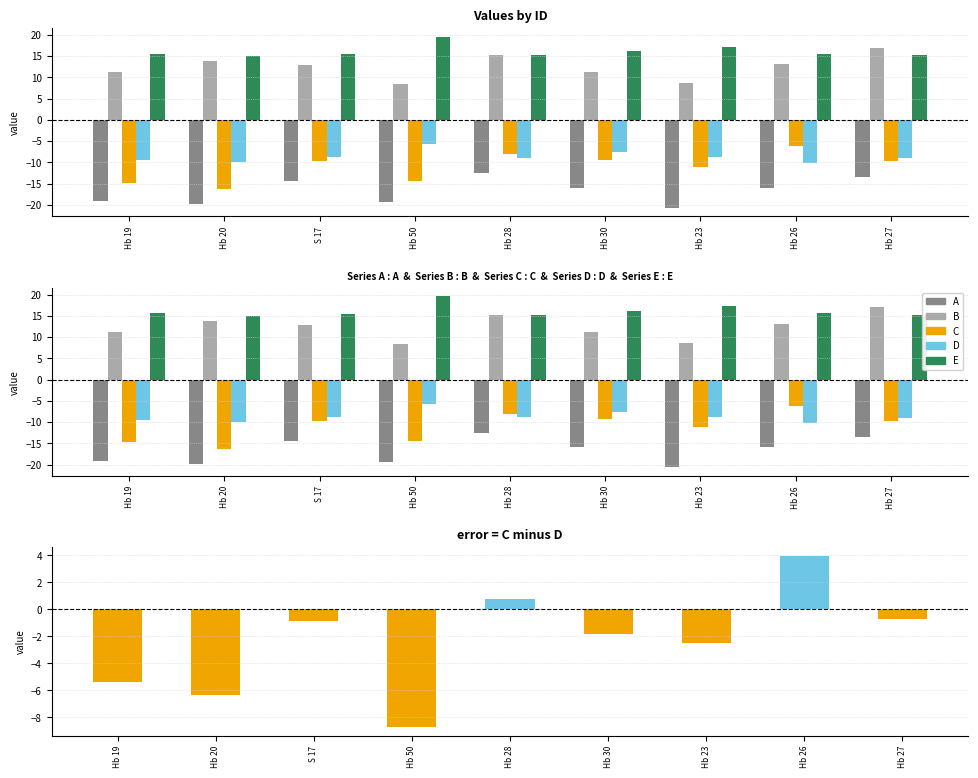

What is the spread (max minus min) of values at Hb 23?

37.9